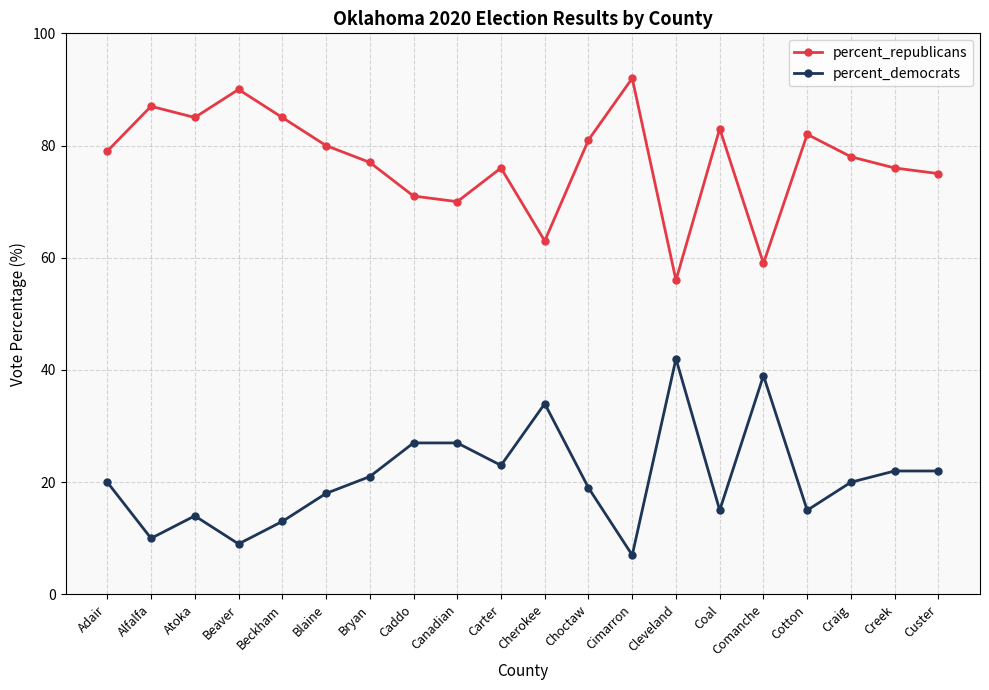

How many distinct data groups are displayed?

2